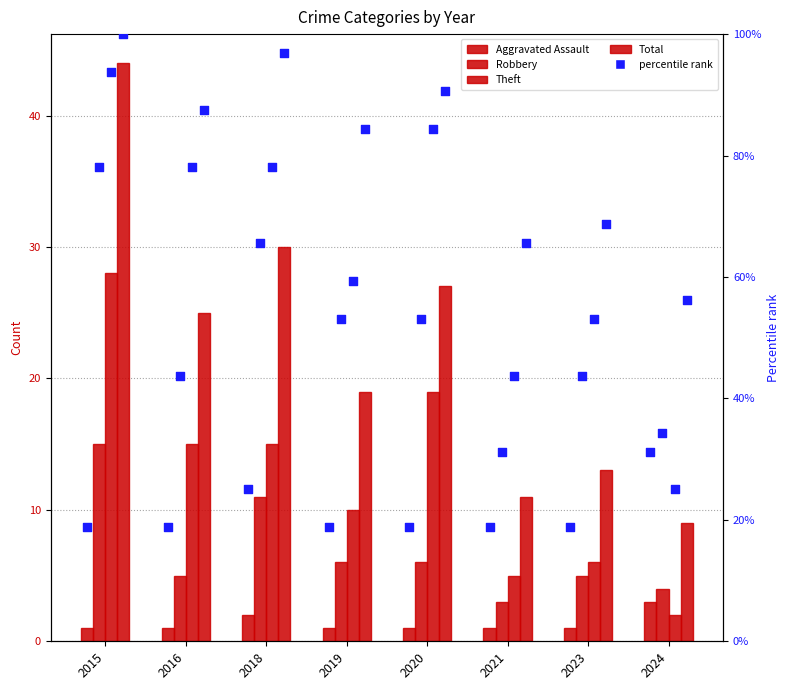

At how many categories does at least one series exceed 23?

4